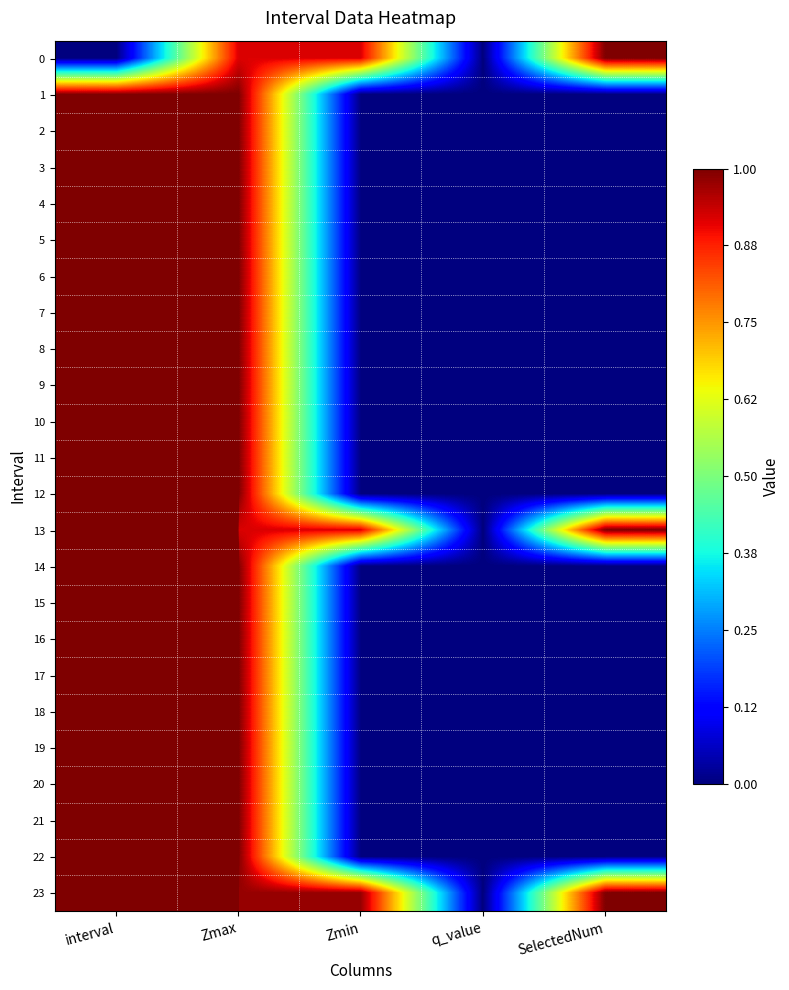

Reading right to left, what are all the values shown in this chart?

0: SelectedNum=1.0	q_value=-0.0	Zmin=0.9	Zmax=0.9	interval=0.0
1: SelectedNum=0.0	q_value=0.0	Zmin=0.0	Zmax=1.0	interval=1.0
2: SelectedNum=0.0	q_value=0.0	Zmin=0.0	Zmax=1.0	interval=2.0
3: SelectedNum=0.0	q_value=0.0	Zmin=0.0	Zmax=1.0	interval=3.0
4: SelectedNum=0.0	q_value=0.0	Zmin=0.0	Zmax=1.0	interval=4.0
5: SelectedNum=0.0	q_value=0.0	Zmin=0.0	Zmax=1.0	interval=5.0
6: SelectedNum=0.0	q_value=0.0	Zmin=0.0	Zmax=1.0	interval=6.0
7: SelectedNum=0.0	q_value=0.0	Zmin=0.0	Zmax=1.0	interval=7.0
8: SelectedNum=0.0	q_value=0.0	Zmin=0.0	Zmax=1.0	interval=8.0
9: SelectedNum=0.0	q_value=0.0	Zmin=0.0	Zmax=1.0	interval=9.0
10: SelectedNum=0.0	q_value=0.0	Zmin=0.0	Zmax=1.0	interval=10.0
11: SelectedNum=0.0	q_value=0.0	Zmin=0.0	Zmax=1.0	interval=11.0
12: SelectedNum=0.0	q_value=0.0	Zmin=0.0	Zmax=1.0	interval=12.0
13: SelectedNum=1.0	q_value=-0.0	Zmin=0.9	Zmax=0.9	interval=13.0
14: SelectedNum=0.0	q_value=0.0	Zmin=0.0	Zmax=1.0	interval=14.0
15: SelectedNum=0.0	q_value=0.0	Zmin=0.0	Zmax=1.0	interval=15.0
16: SelectedNum=0.0	q_value=0.0	Zmin=0.0	Zmax=1.0	interval=16.0
17: SelectedNum=0.0	q_value=0.0	Zmin=0.0	Zmax=1.0	interval=17.0
18: SelectedNum=0.0	q_value=0.0	Zmin=0.0	Zmax=1.0	interval=18.0
19: SelectedNum=0.0	q_value=0.0	Zmin=0.0	Zmax=1.0	interval=19.0
20: SelectedNum=0.0	q_value=0.0	Zmin=0.0	Zmax=1.0	interval=20.0
21: SelectedNum=0.0	q_value=0.0	Zmin=0.0	Zmax=1.0	interval=21.0
22: SelectedNum=0.0	q_value=0.0	Zmin=0.0	Zmax=1.0	interval=22.0
23: SelectedNum=1.0	q_value=-0.0	Zmin=1.0	Zmax=1.0	interval=23.0